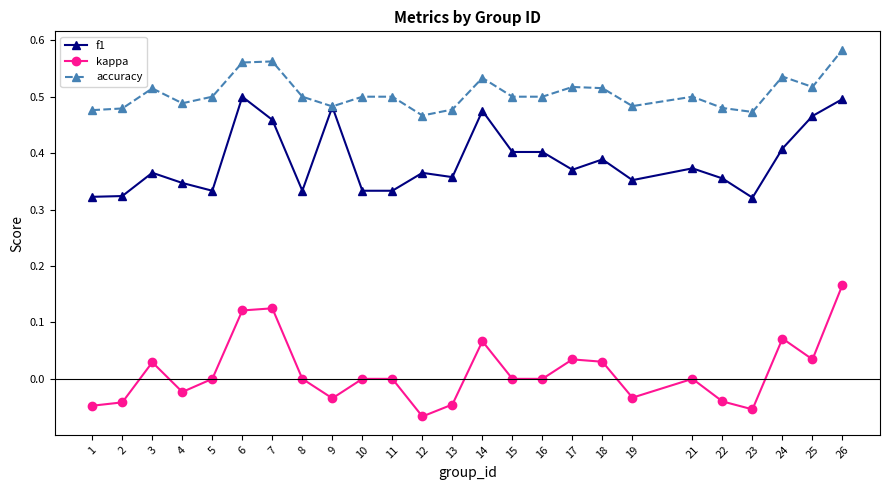

How many lines are shown in the chart?

3